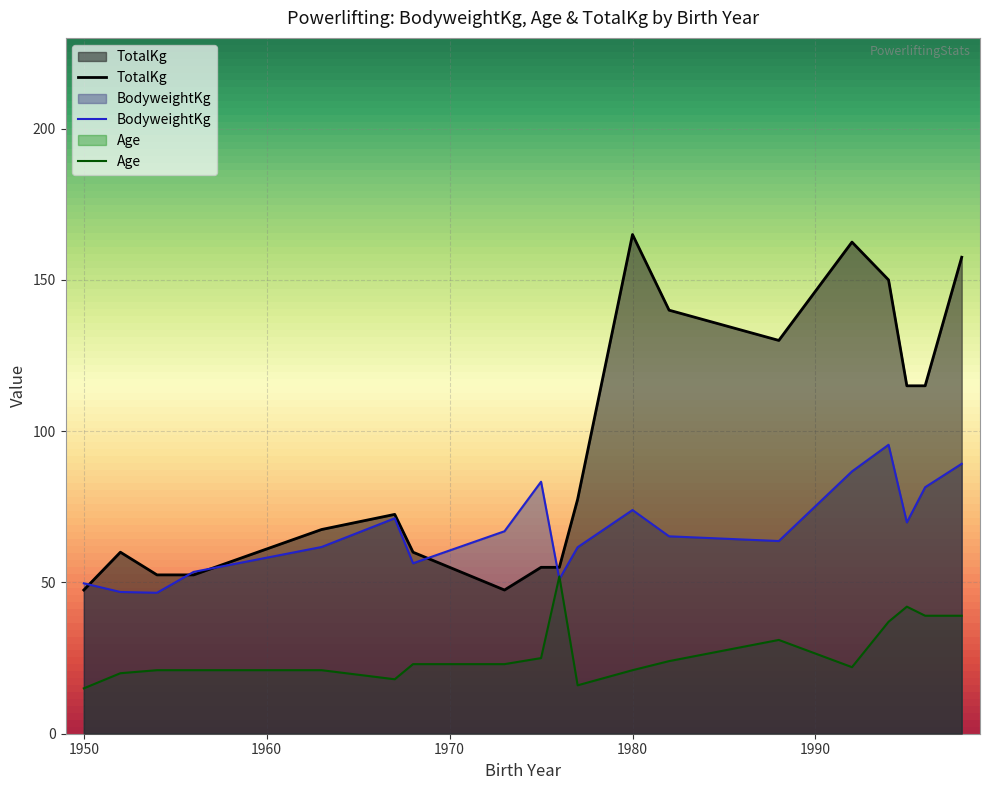

True or false: TotalKg and Age cross at least once.

False